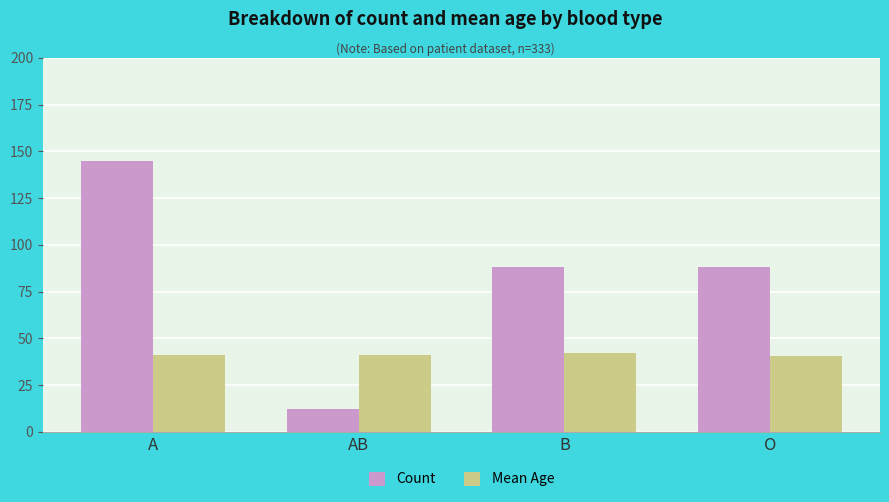

What is the highest value of the Mean Age series?

42.1